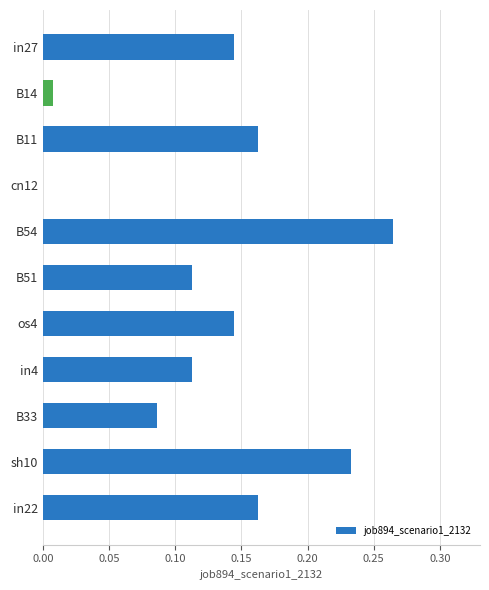

Which category has the highest value across all series?

B54